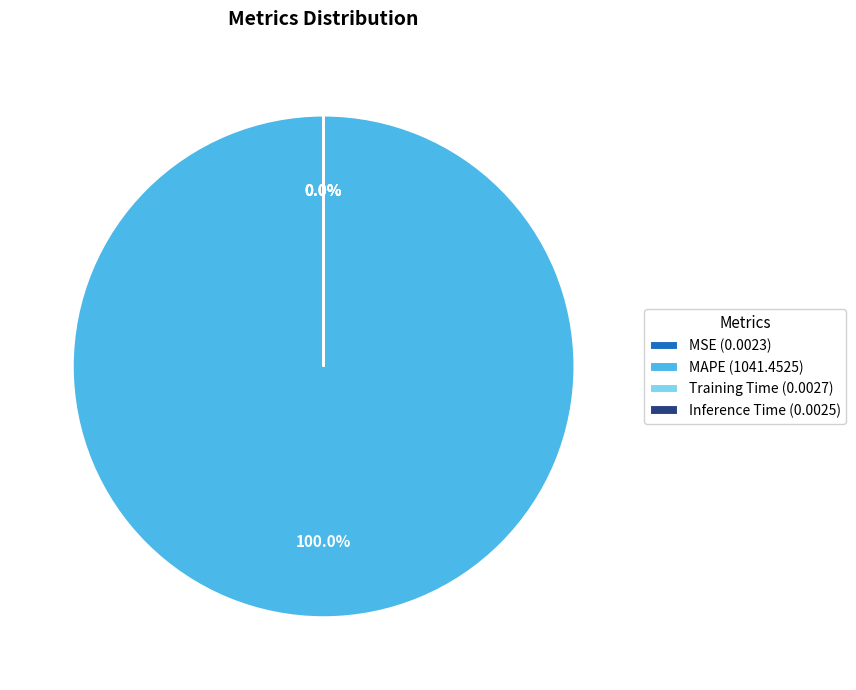

Rank the categories by value from highest to lowest.

MAPE, Training Time, Inference Time, MSE